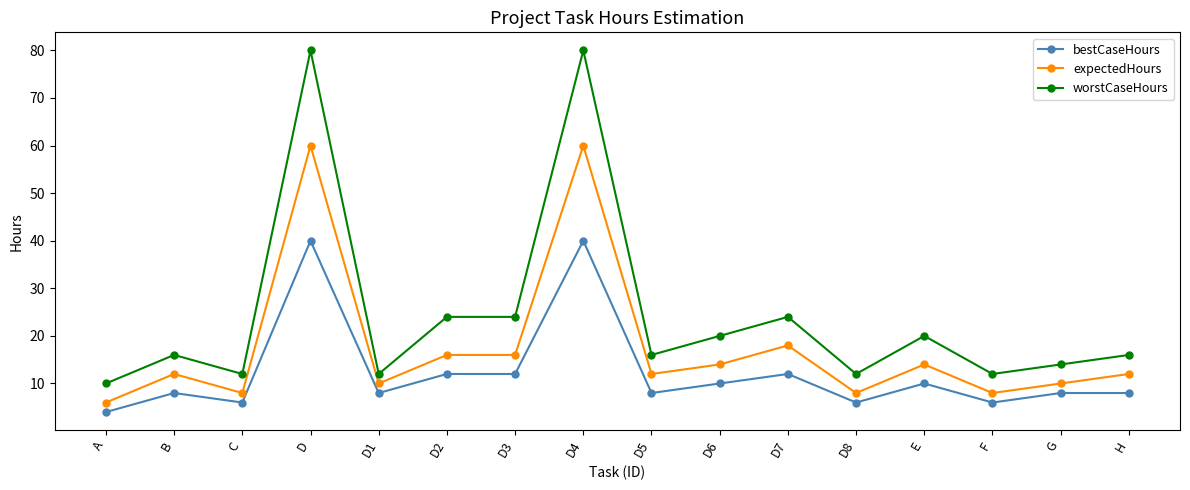

Reading left to right, transcribe all the data shown in this chart.

bestCaseHours: A=4	B=8	C=6	D=40	D1=8	D2=12	D3=12	D4=40	D5=8	D6=10	D7=12	D8=6	E=10	F=6	G=8	H=8
expectedHours: A=6	B=12	C=8	D=60	D1=10	D2=16	D3=16	D4=60	D5=12	D6=14	D7=18	D8=8	E=14	F=8	G=10	H=12
worstCaseHours: A=10	B=16	C=12	D=80	D1=12	D2=24	D3=24	D4=80	D5=16	D6=20	D7=24	D8=12	E=20	F=12	G=14	H=16